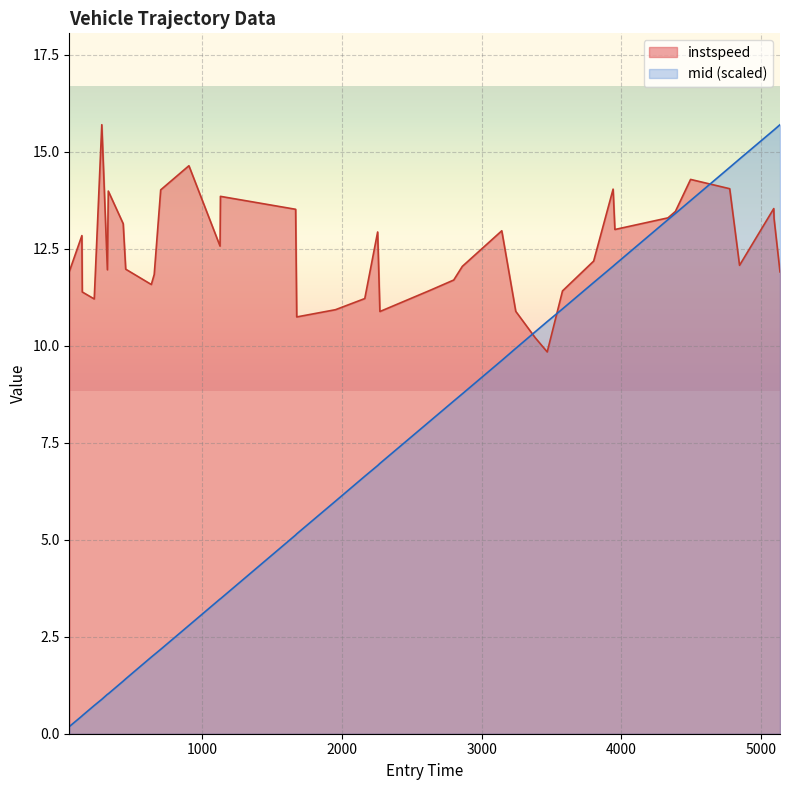

True or false: mid has more than 2 points higher than both neighbors.

False